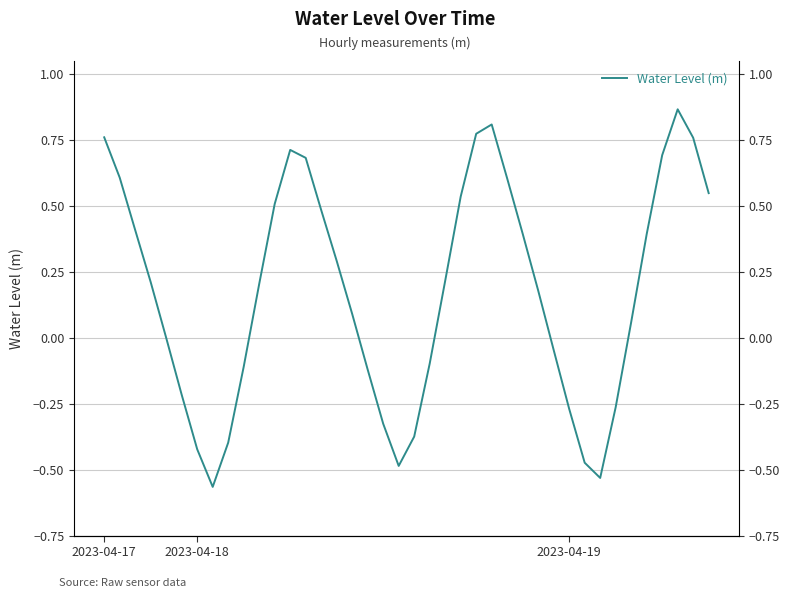

The chart shows a value of -0.0 at 4. True or false?

True